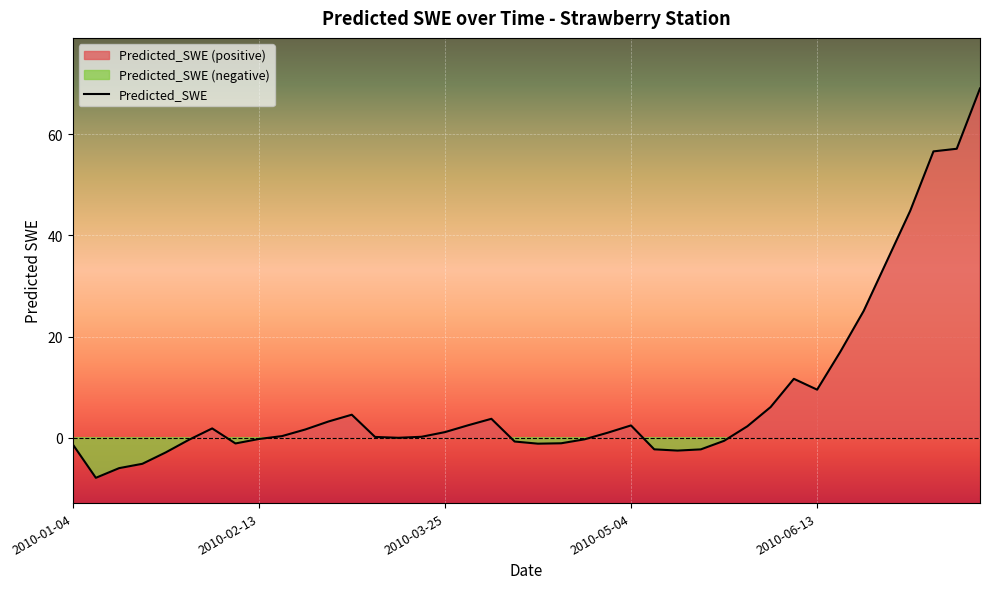

How many values are below zero?

17